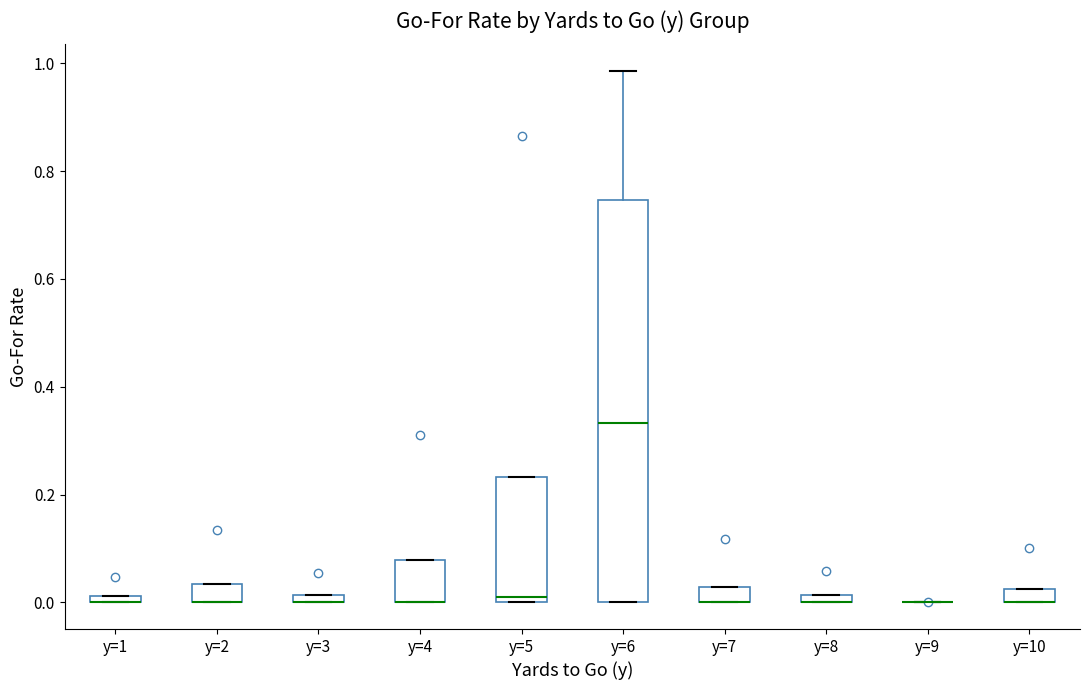

Which box is the tallest, from its lower edge to its upper edge?

y=6